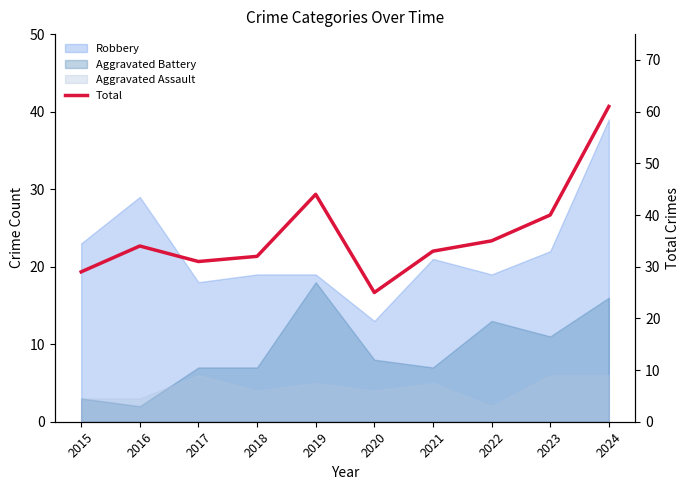

Count the number of categories in the chart.

10